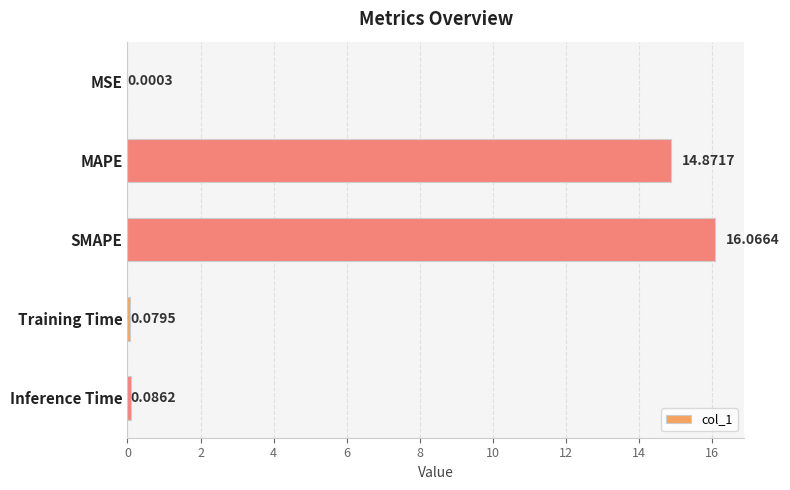

At which category does the chart reach its peak across all series?

SMAPE